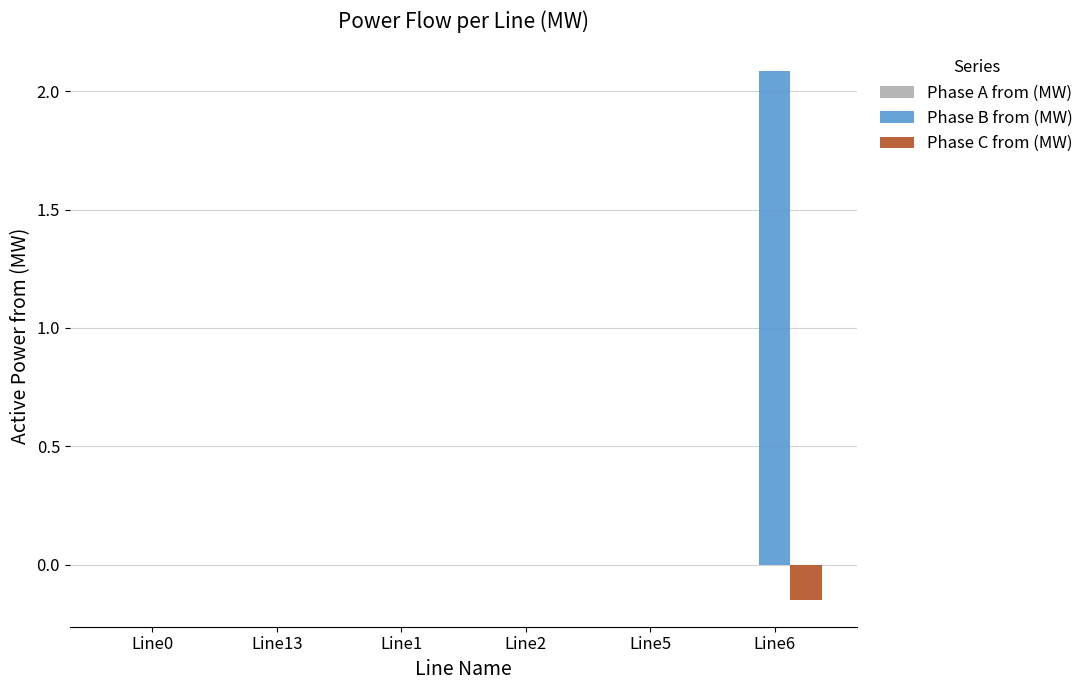

Which category has the highest value across all series?

Line6